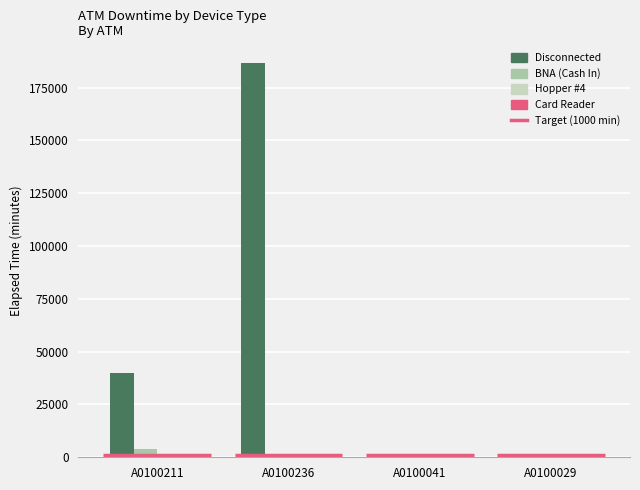

Is it true that Disconnected equals 846 at A0100041?

True